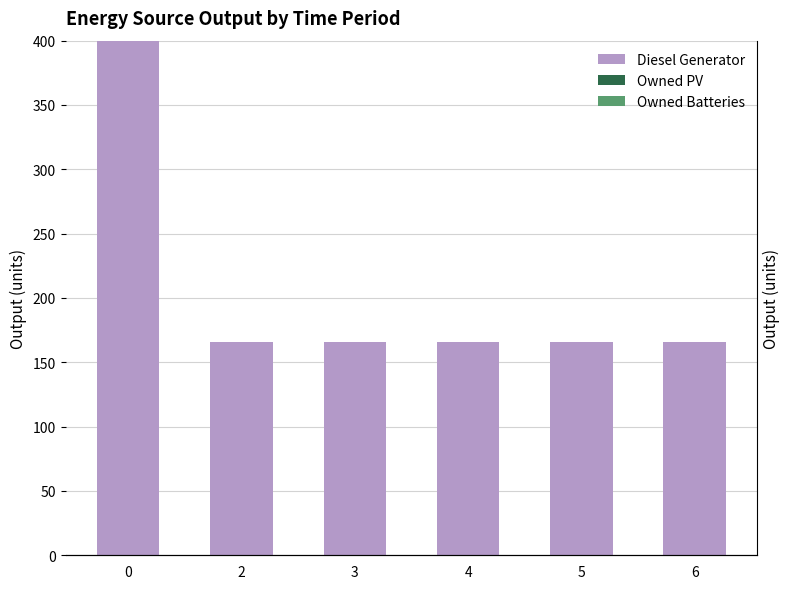

What is the spread (max minus min) of values at 6?

166.0